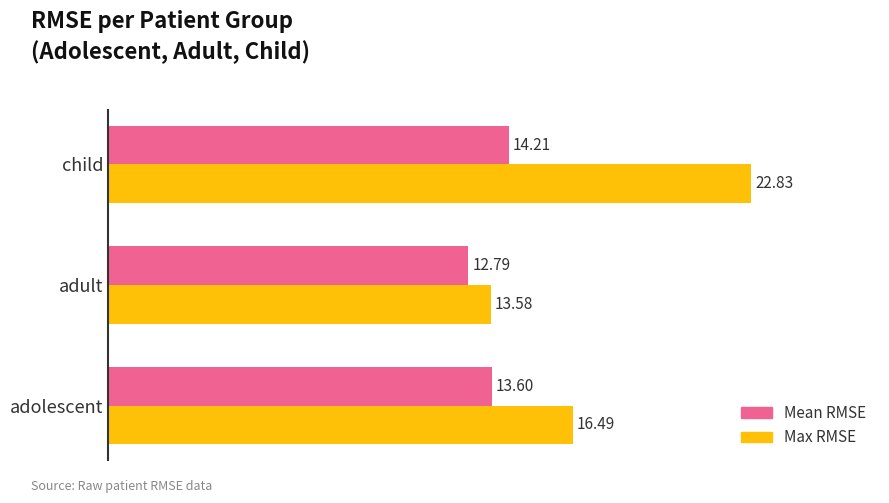

Which series has the largest range (max minus min)?

Max RMSE